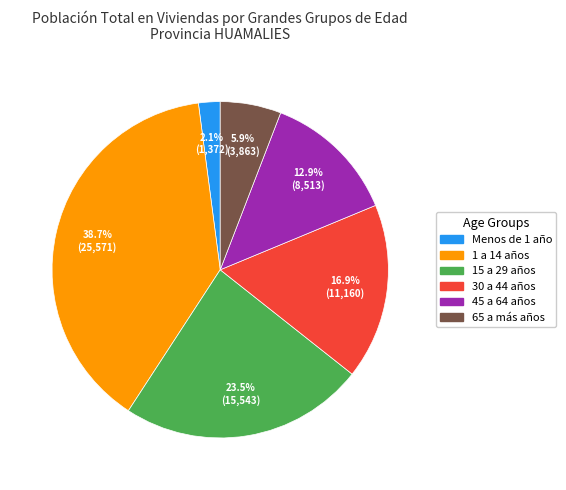

Rank the categories by value from highest to lowest.

1 a 14 años, 15 a 29 años, 30 a 44 años, 45 a 64 años, 65 a más años, Menos de 1 año